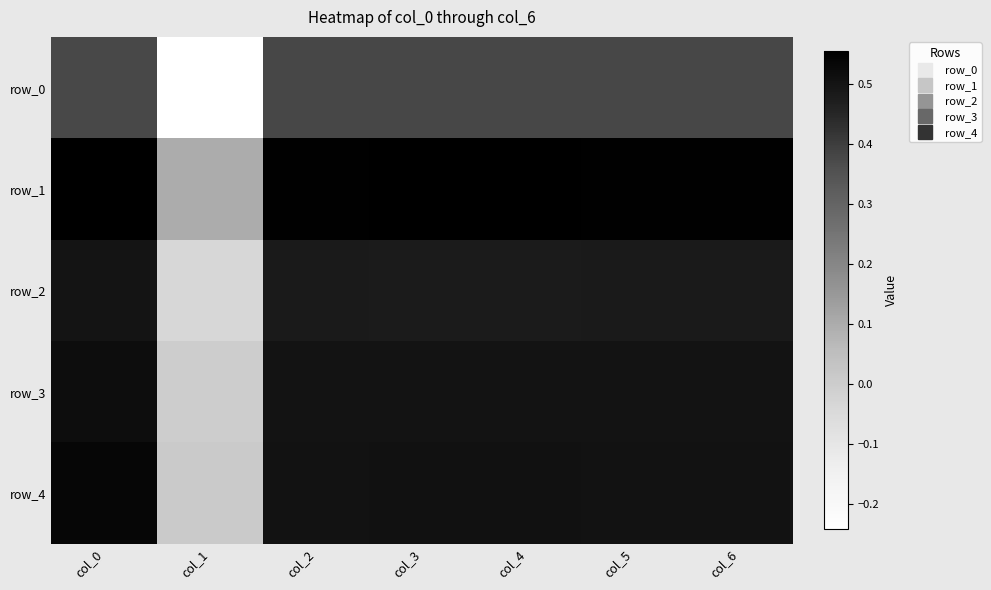

Which label corresponds to the largest value in the chart?

col_0